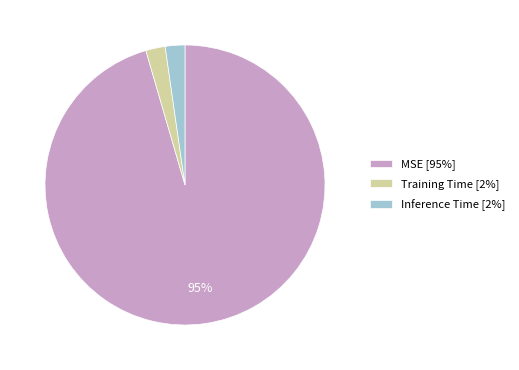

Which has a higher value, MSE [95%] or Training Time [2%]?

MSE [95%]